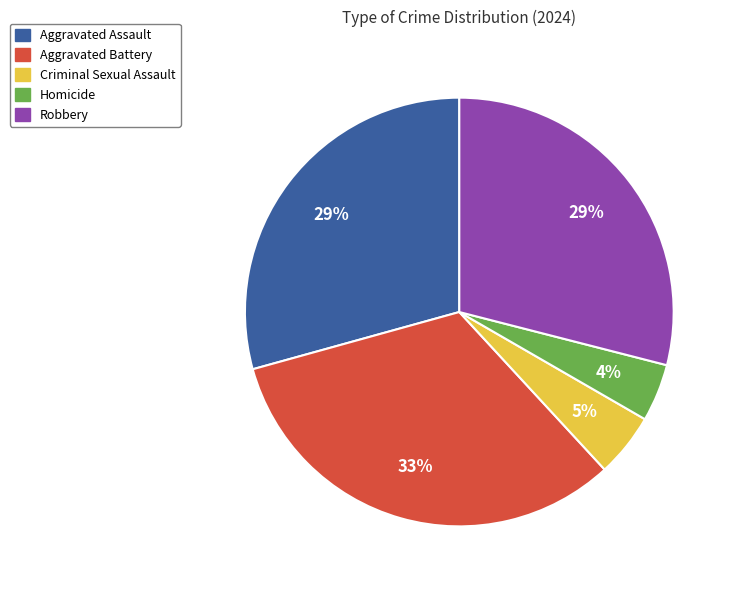

Does Homicide represent more than half of the total?

No